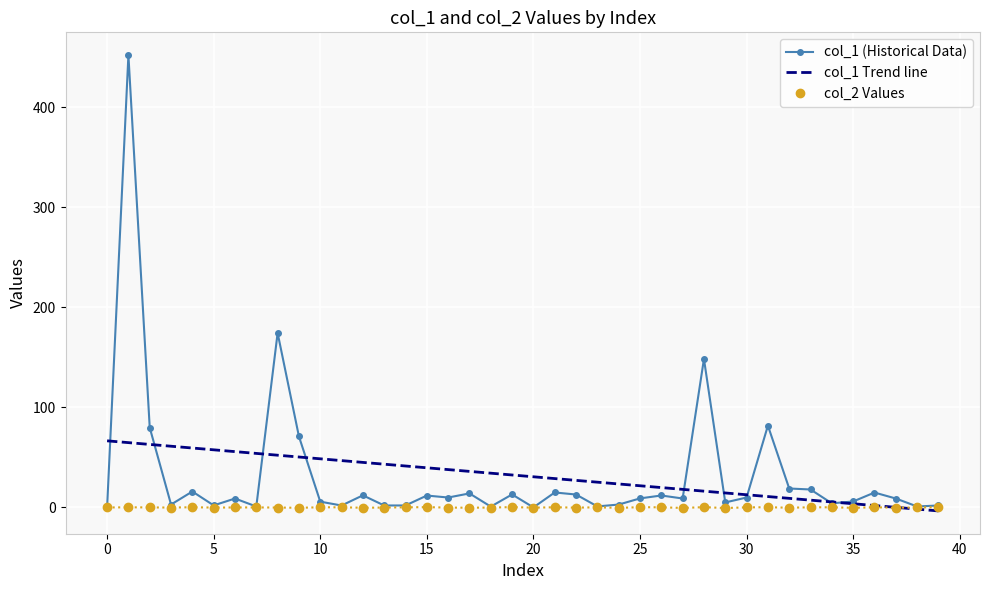

What is the smallest value displayed?

-0.5